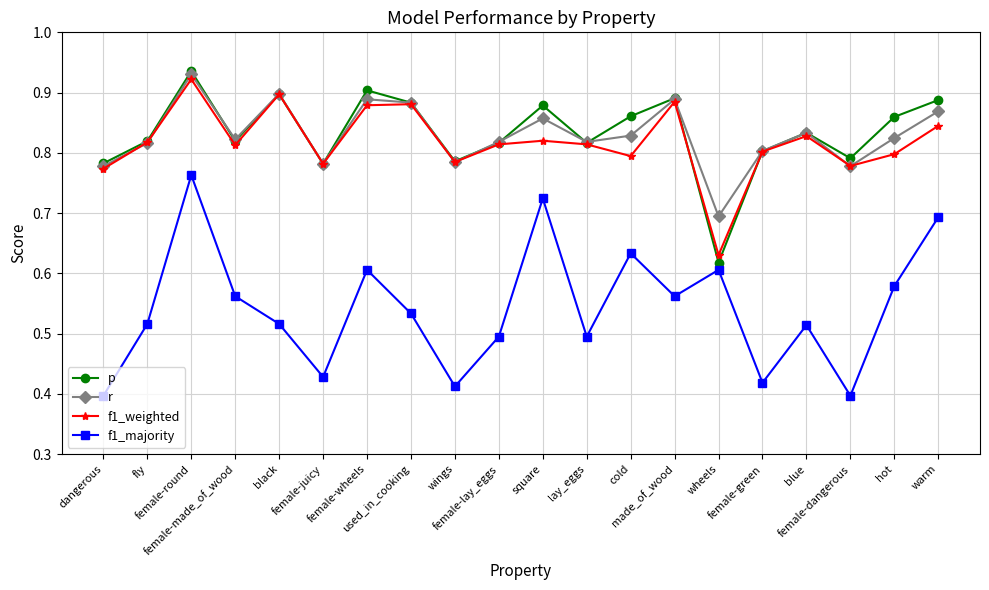

True or false: f1_majority and p intersect in this chart.

False